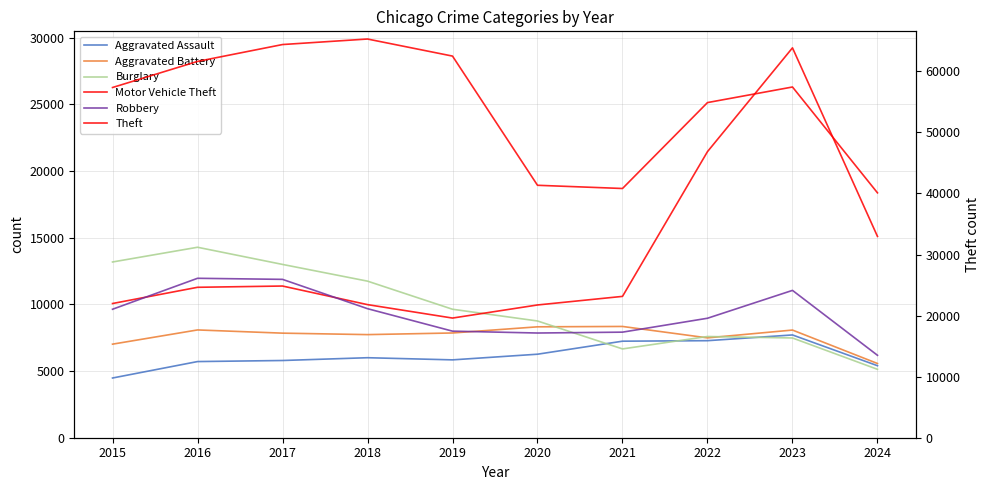

Where is Theft nearest to the value 52696?

2022